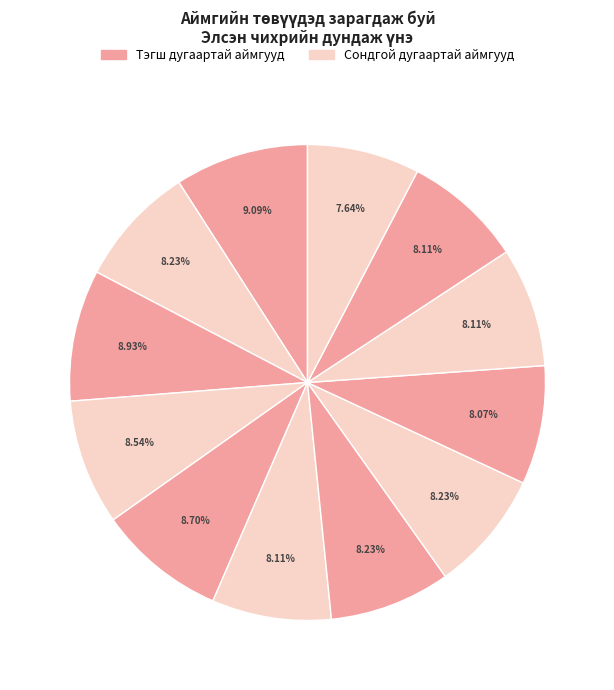

To the nearest percent, what is the difference between the largest and smallest slice percentages?

1%